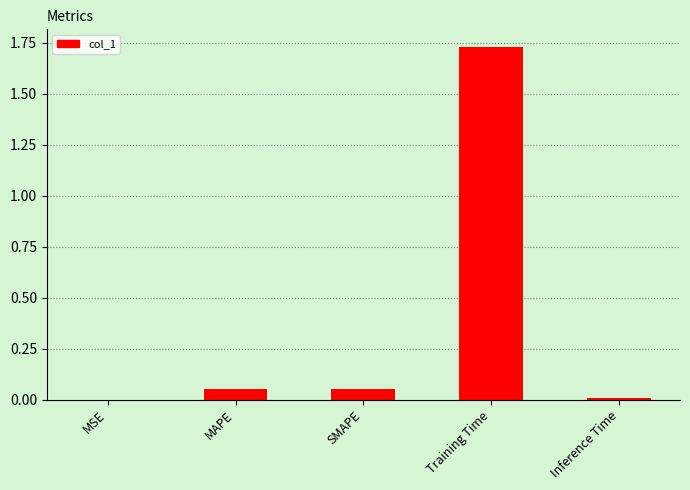

The value at Training Time is 3.0. True or false?

False